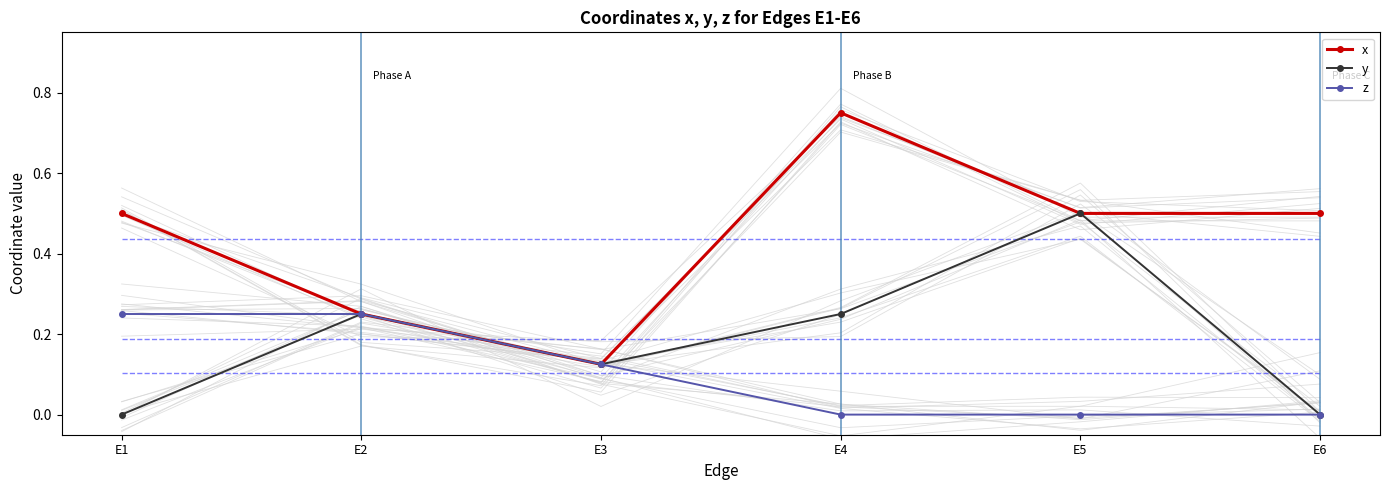

The value of y at E2 is 0.4. True or false?

False